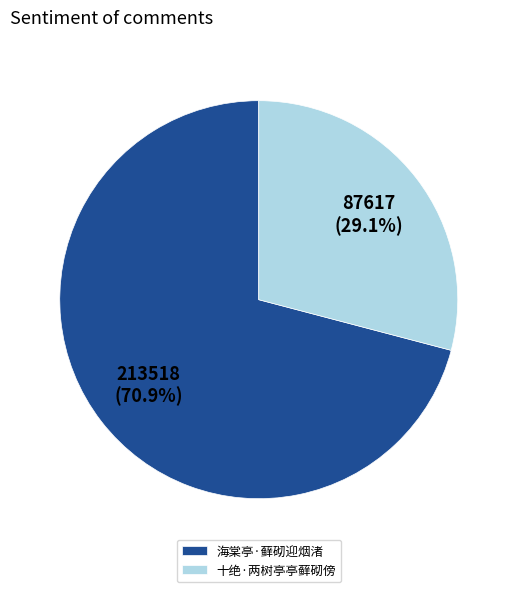

Between 海棠亭·藓砌迎烟渚 and 十绝·两树亭亭藓砌傍, which is larger?

海棠亭·藓砌迎烟渚